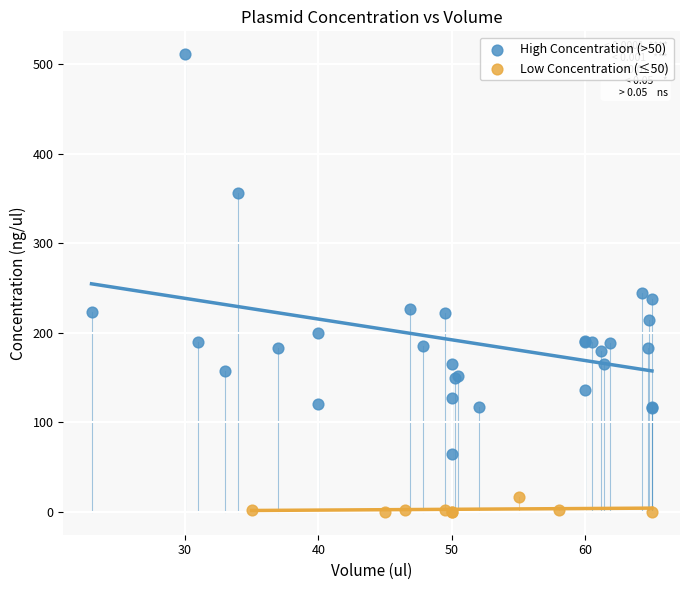

Which series reaches the maximum Y coordinate?

High Concentration (>50)